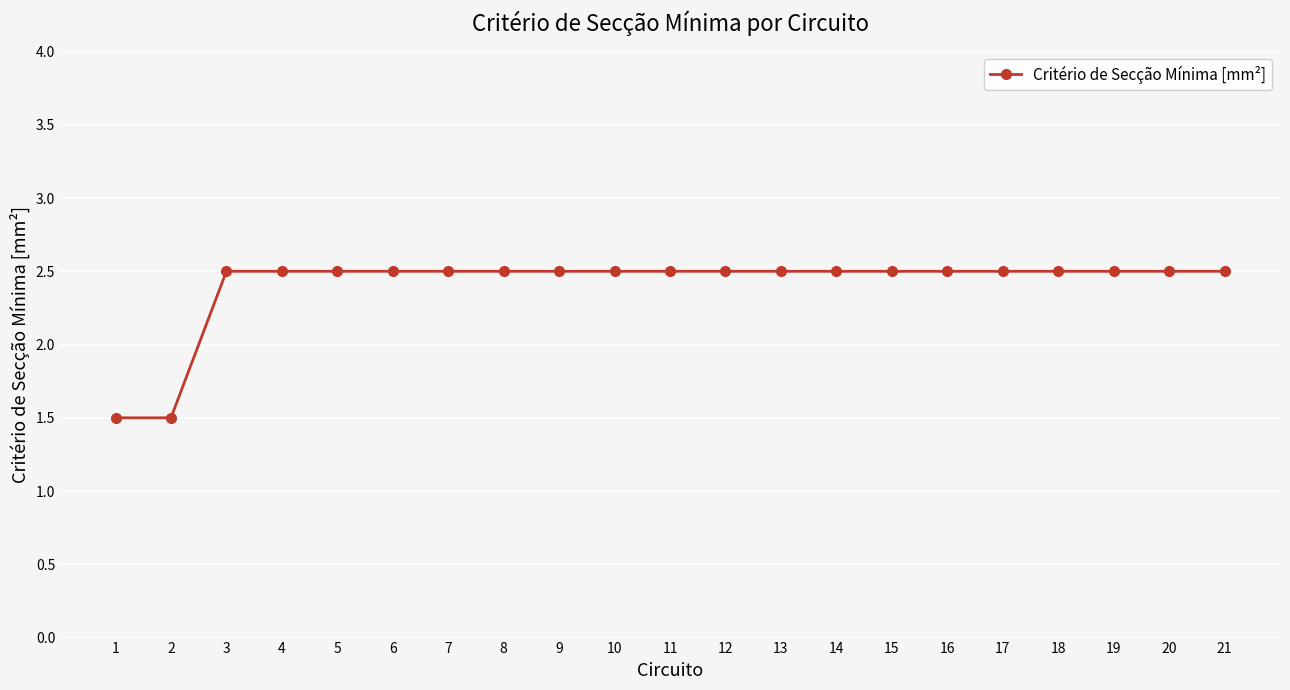

Count the number of values greater than 2.

19